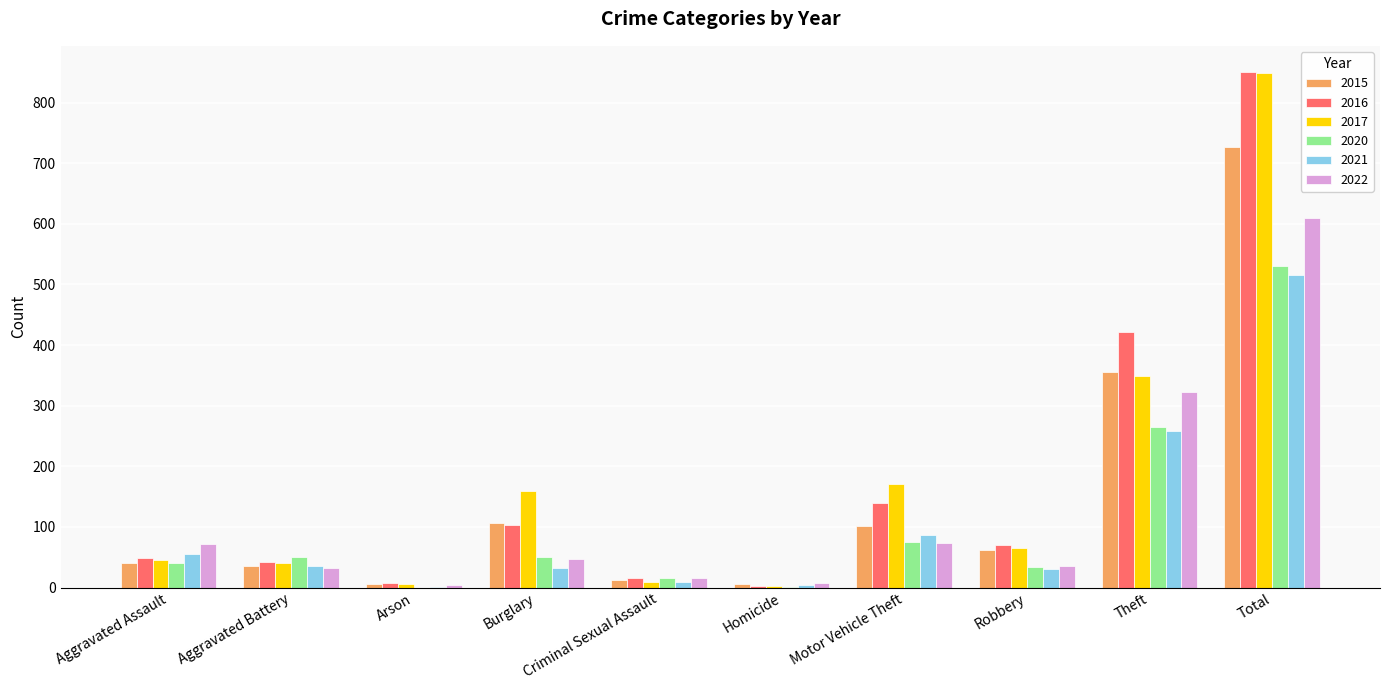

How many distinct data groups are displayed?

6